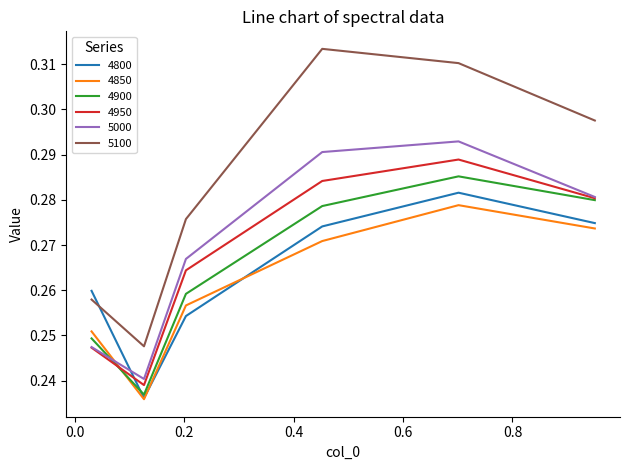

Which series has the largest range (max minus min)?

5100